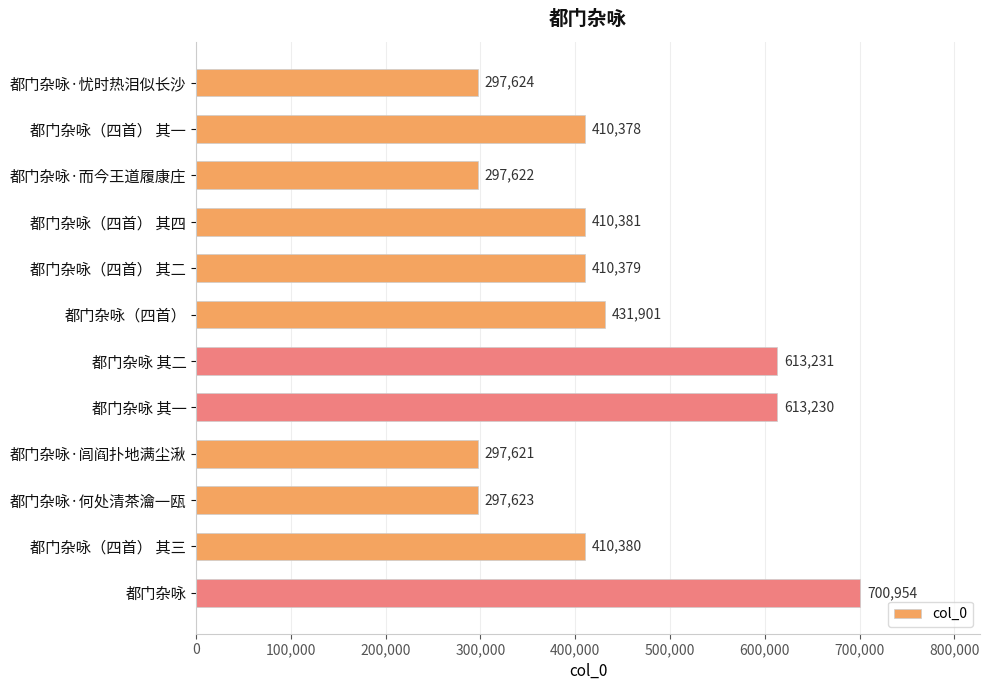

How many data points are less than 410380?

6